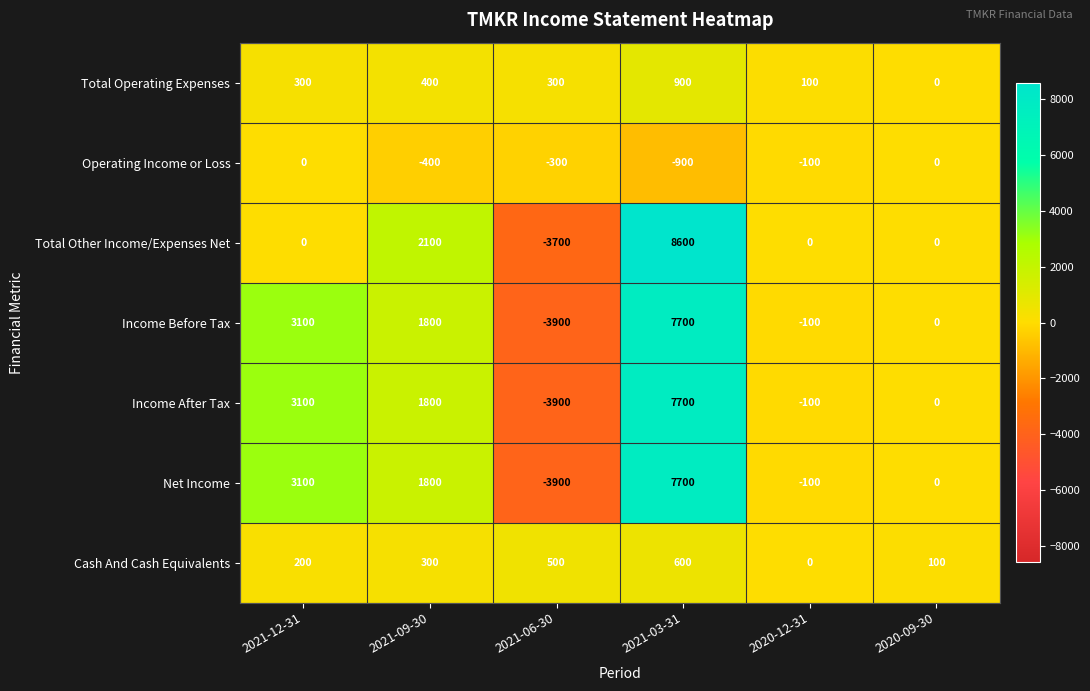

What is the maximum value for Net Income?

7700